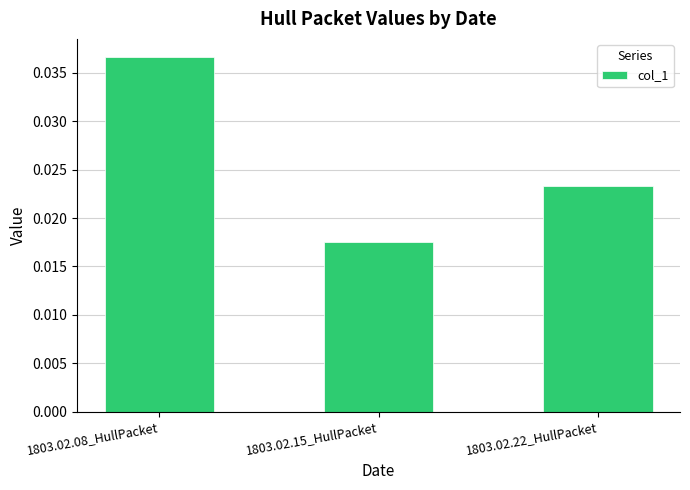

At which label is the value closest to 0?

1803.02.15_HullPacket